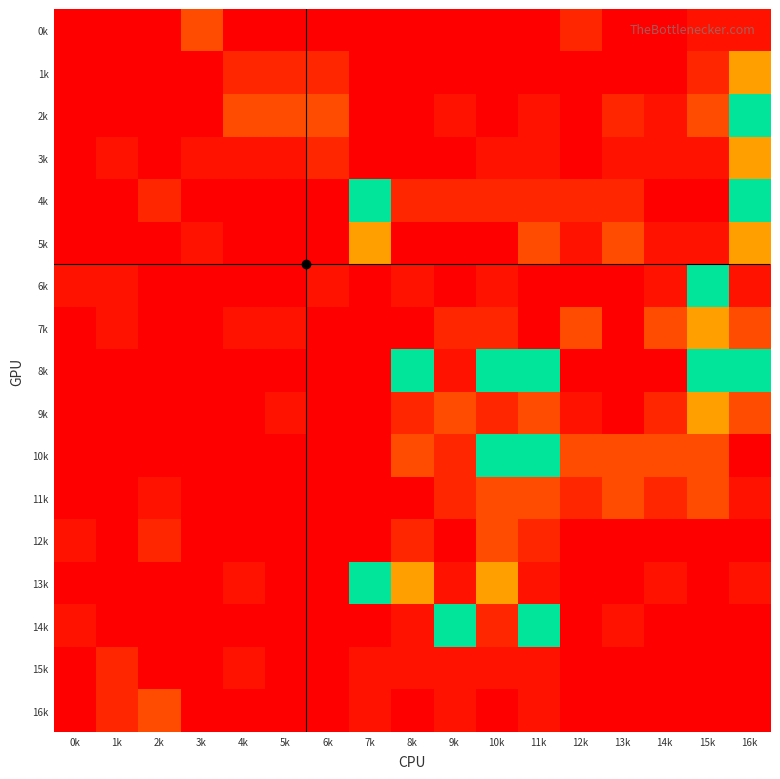

How many data points does each series have?

17